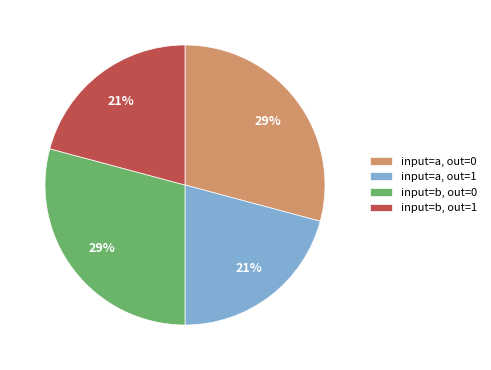

To the nearest percent, what portion does input=a, out=0 represent?

29%